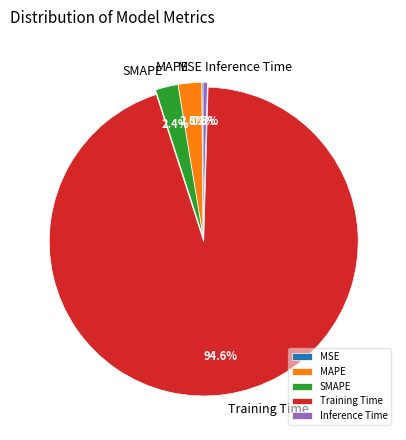

What portion of the pie excludes SMAPE?

97.6%